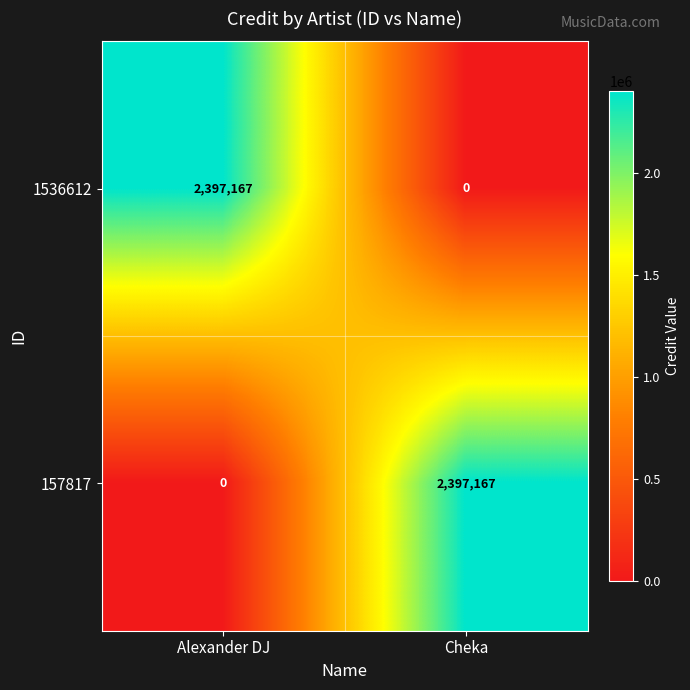

What is the difference between the highest and lowest values at Alexander DJ?

2397167